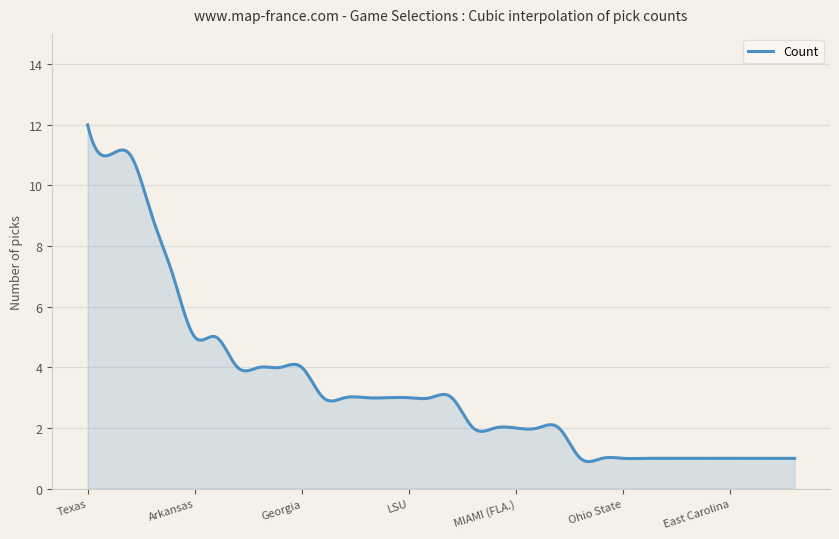

What is the minimum value shown in the chart?

0.9